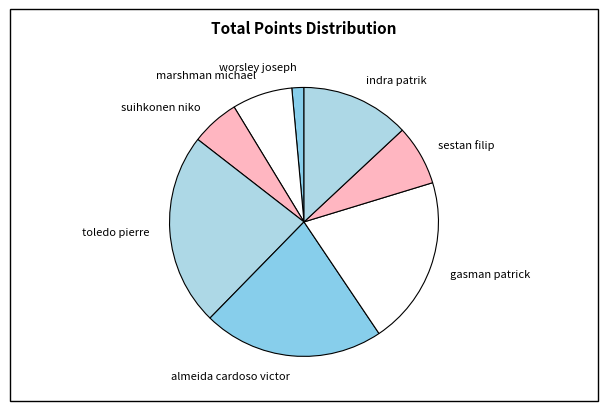

Combined, do marshman michael and worsley joseph account for over 50%?

No